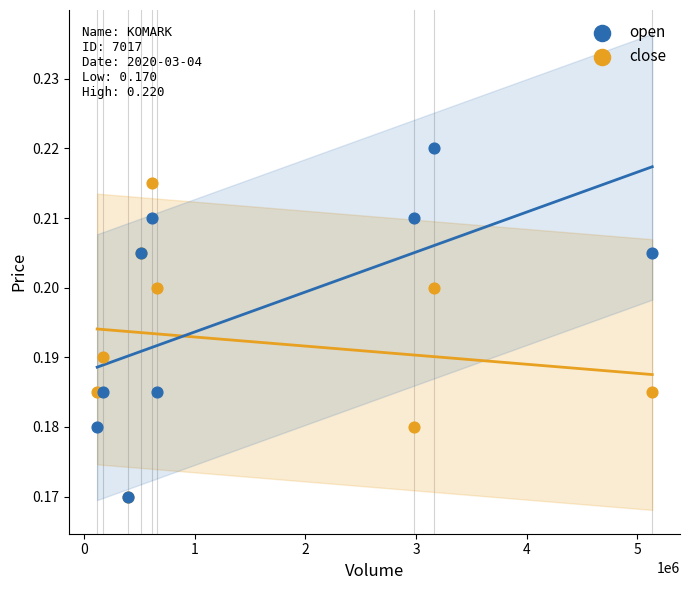

What are all the series names shown in the legend?

open, close